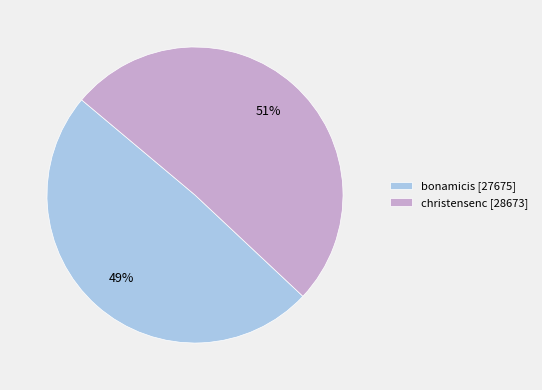

Does christensenc represent more than half of the total?

Yes